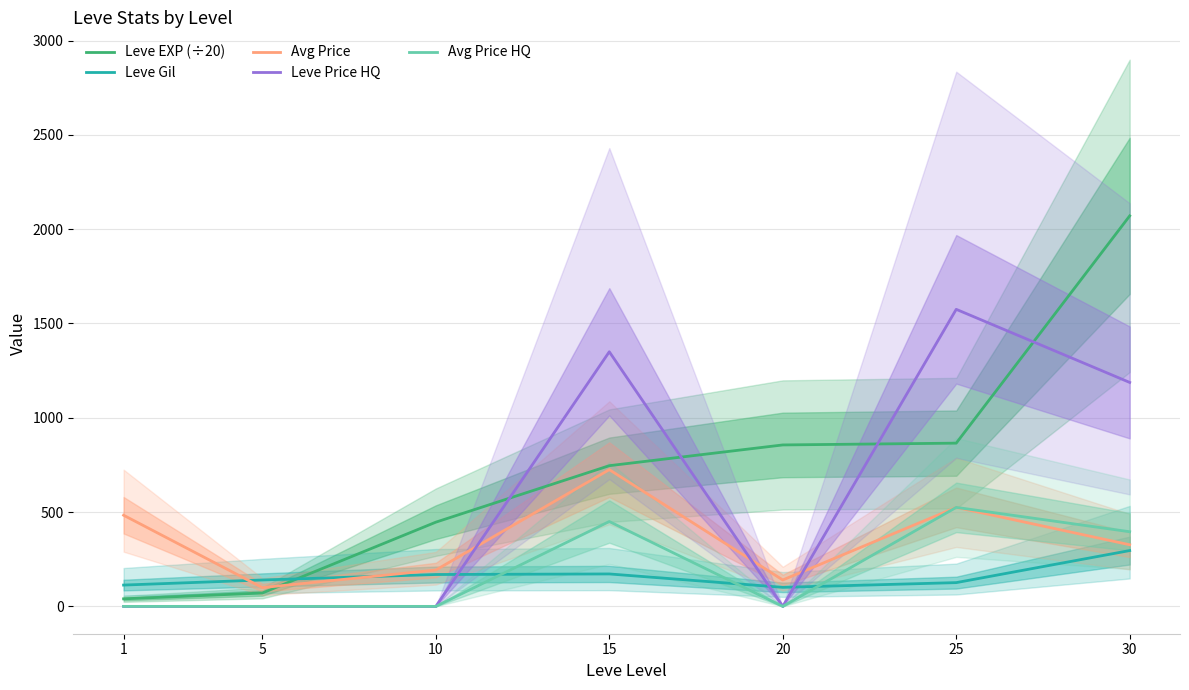

The value of Leve Price HQ at 20 is -697.7. True or false?

False